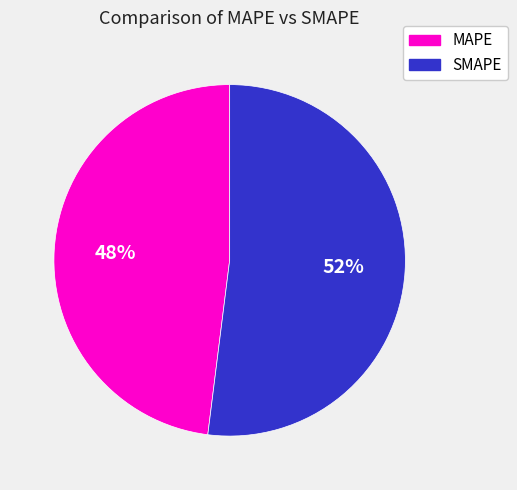

To the nearest percent, what is the average slice percentage?

50%